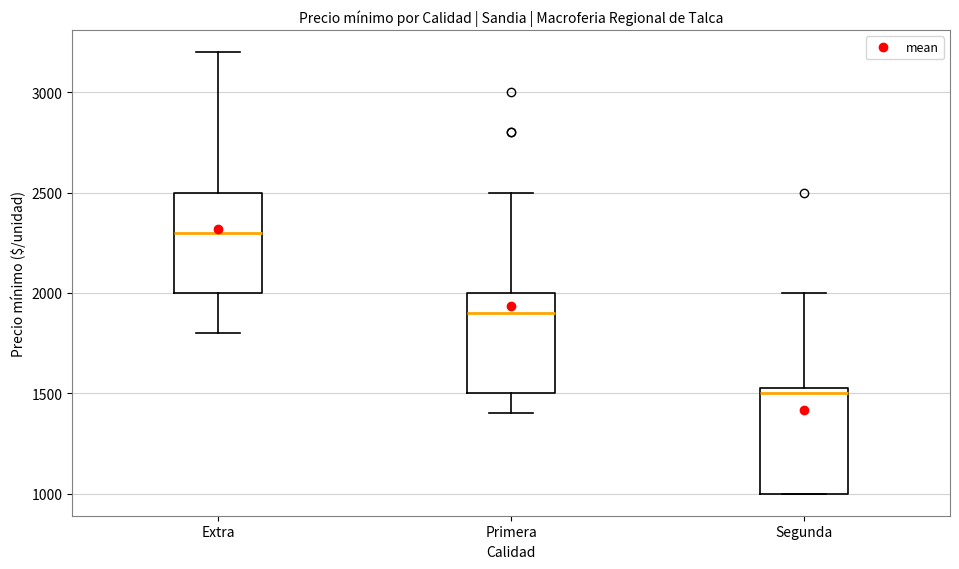

Reading left to right, read every box against the y-axis: the position of its median line, the range the box covers, and the ends of its whiskers. The values are not printed on the chart, so give them approximately, as read against the axis.

Extra: median 2300, box 2000 to 2500, whiskers 1800 to 3200
Primera: median 1900, box 1500 to 2000, whiskers 1400 to 2500
Segunda: median 1500, box 1000 to 1550, whiskers 1000 to 2000